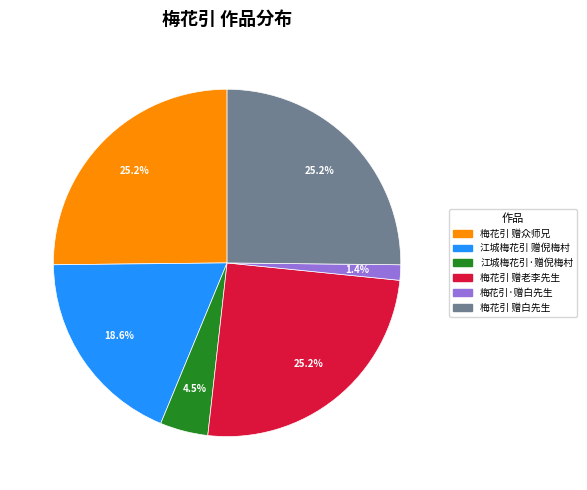

Which has a higher value, 江城梅花引 赠倪梅村 or 梅花引·赠白先生?

江城梅花引 赠倪梅村